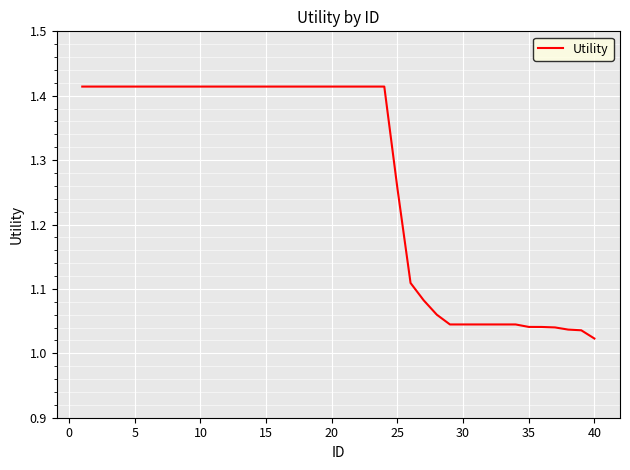

What is the difference between the maximum and minimum values?

0.4